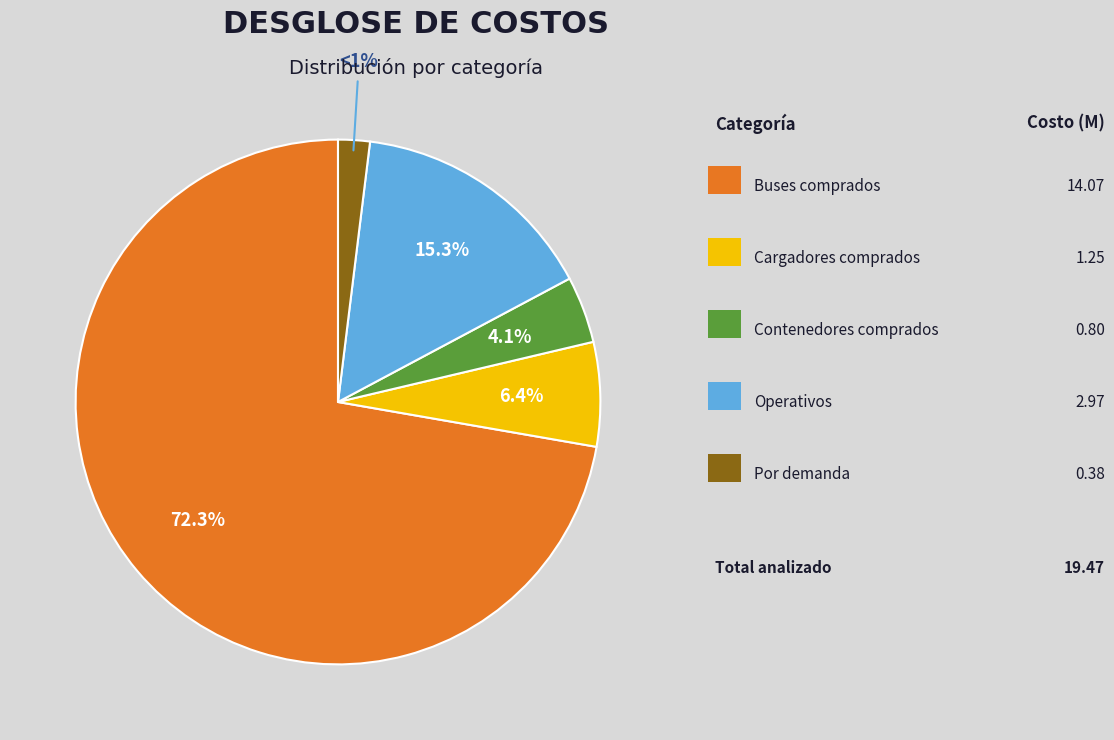

How many segments does this pie chart have?

5